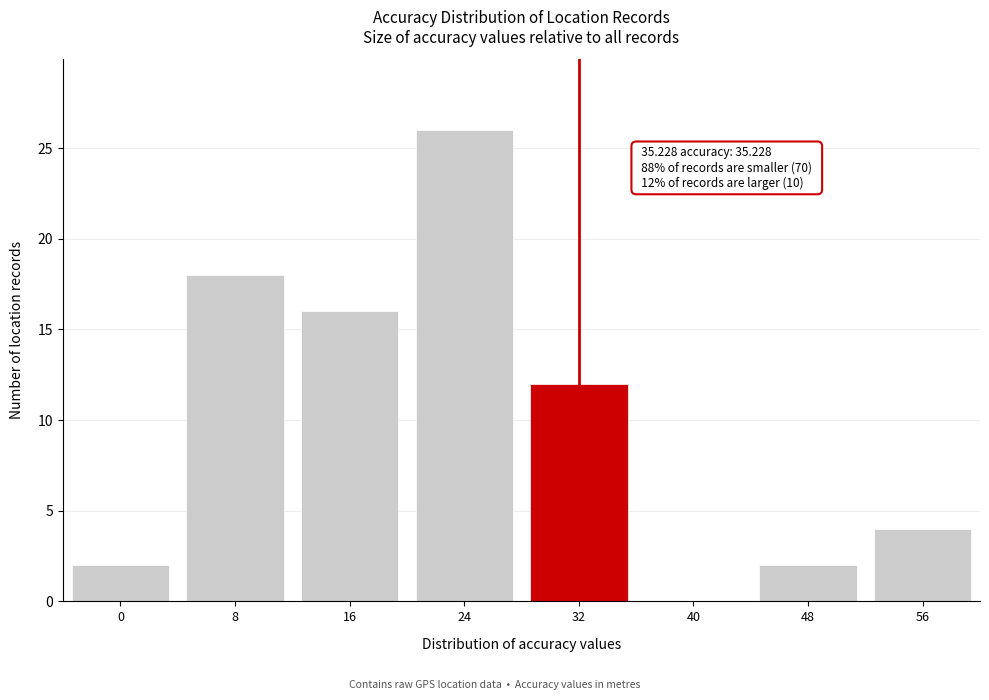

Reading right to left, extract all data points from this chart.

56=4	48=2	40=0	32=12	24=26	16=16	8=18	0=2